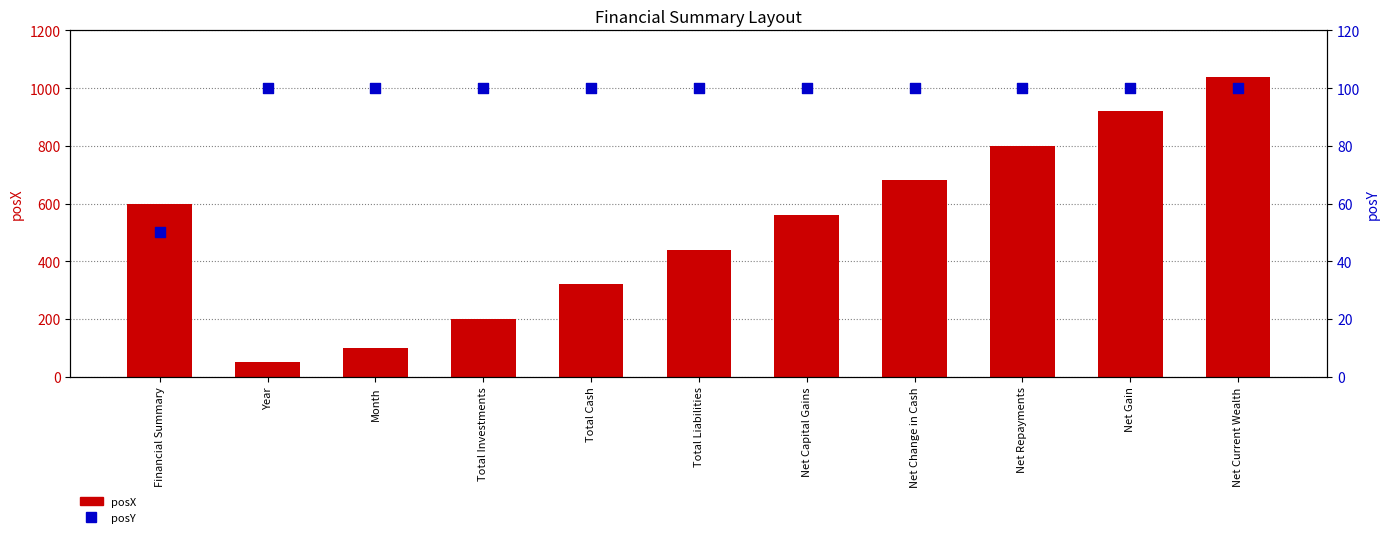

Is the value of posY at Net Current Wealth greater than the value of posX at Net Current Wealth?

No